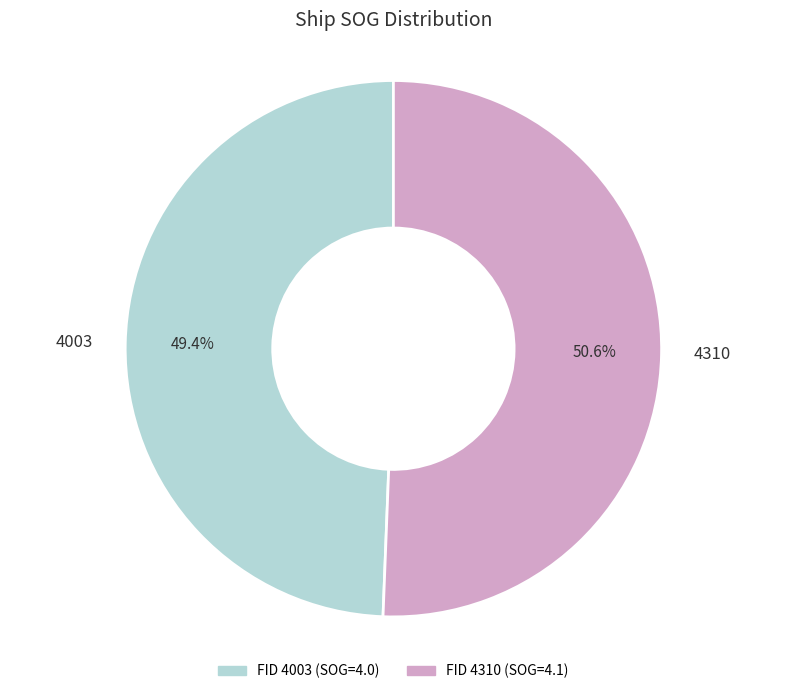

Rank the categories by value from highest to lowest.

4310, 4003